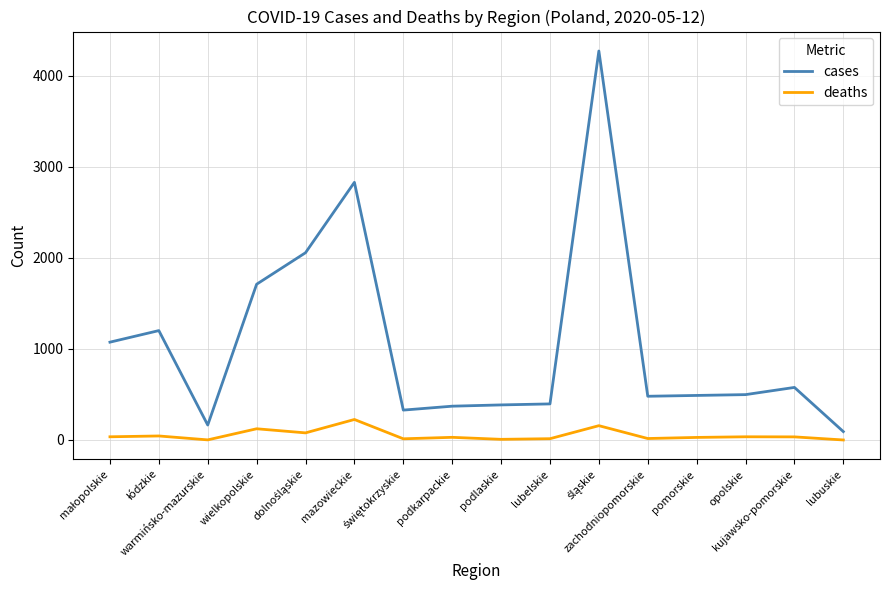

List the series in order of their overall mean, highest first.

cases, deaths